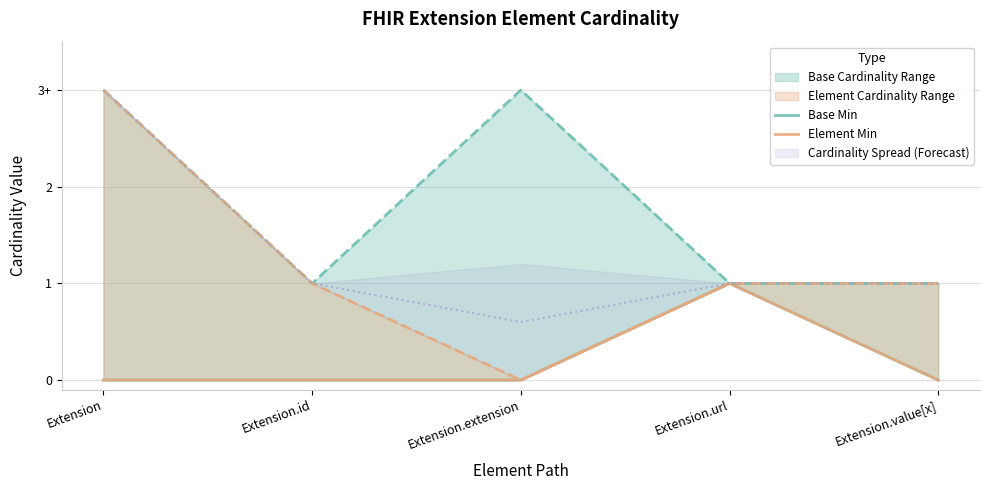

What is the difference between the maximum and minimum values in the Element Min series?

1